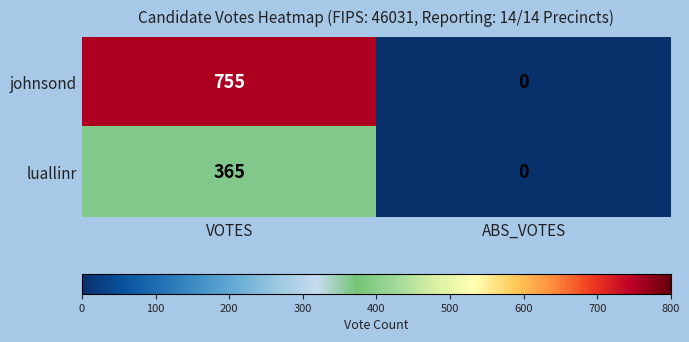

At which category is the sum across all series the highest?

VOTES